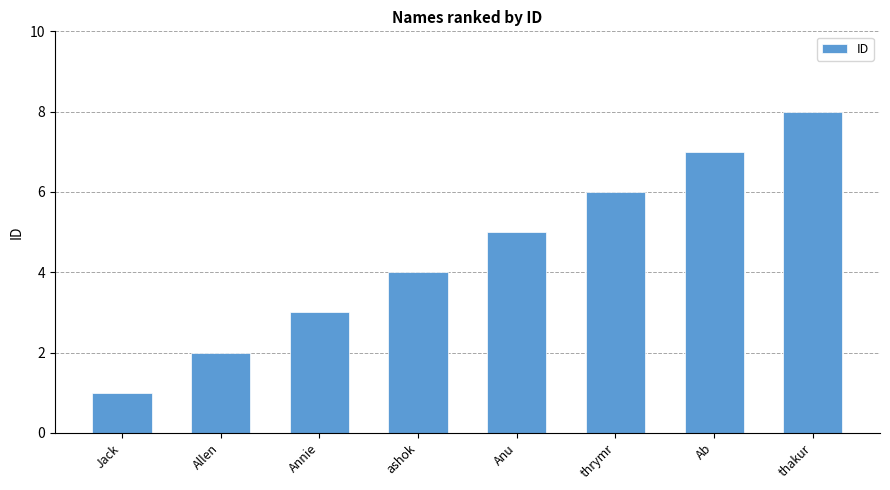

Which category has the lowest value across all series?

Jack